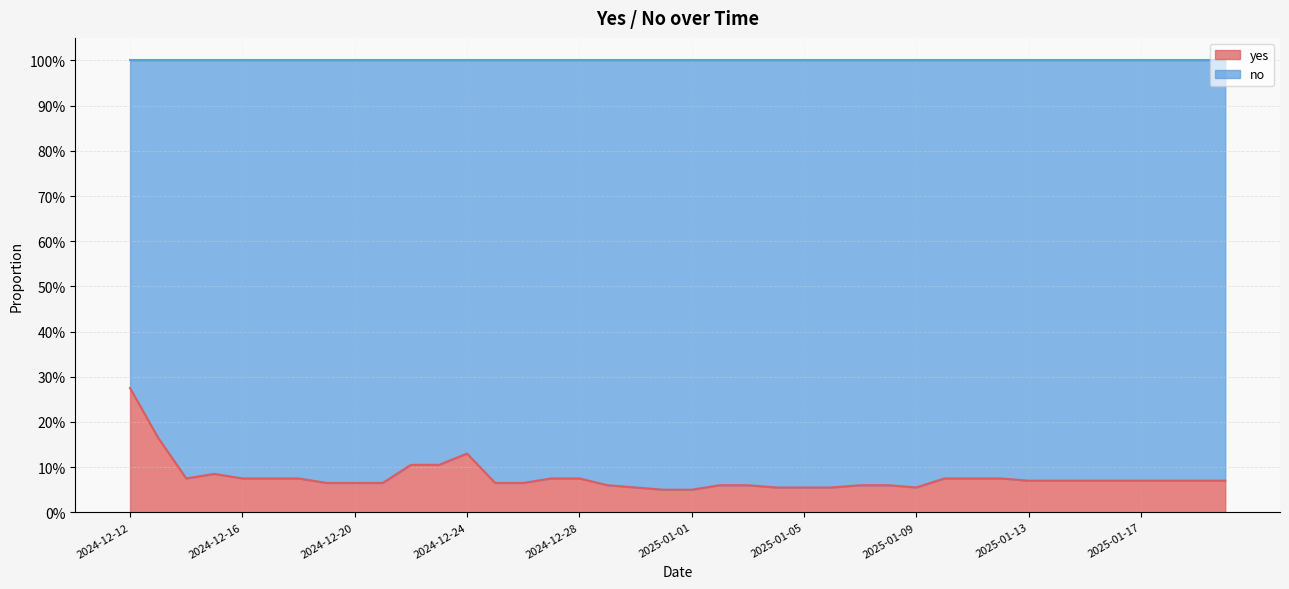

What is the minimum value shown in the chart?

0.1